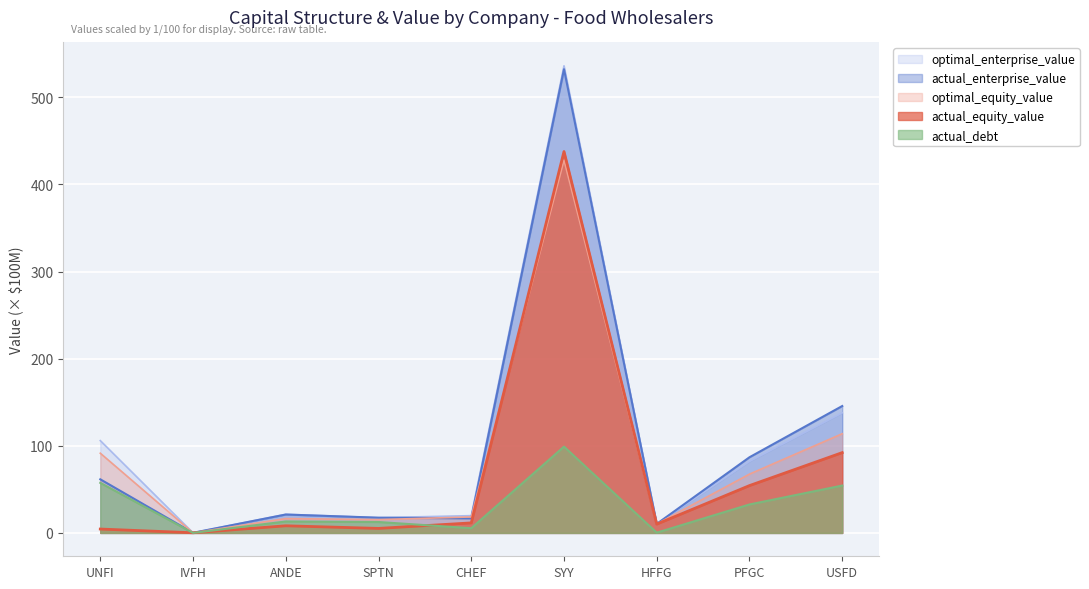

At which label does optimal_enterprise_value first exceed 21?

UNFI